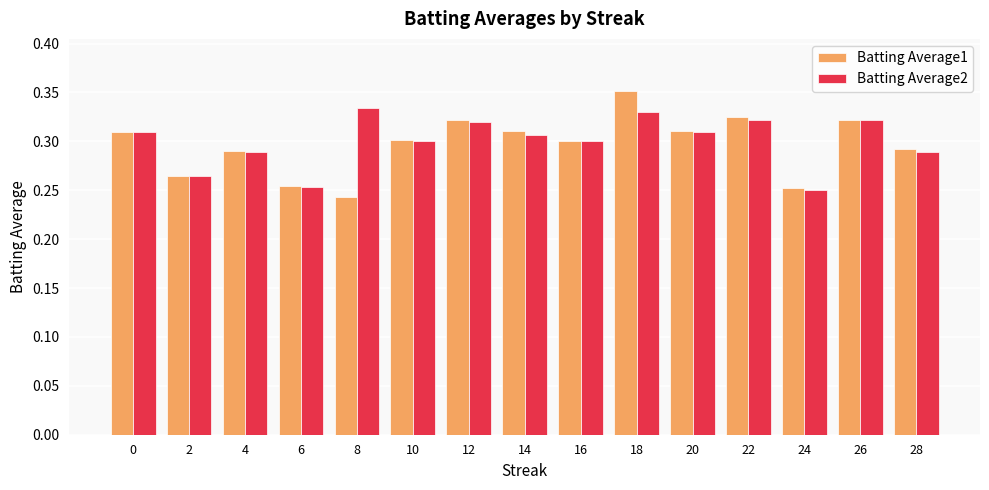

At which category is the sum across all series the highest?

18